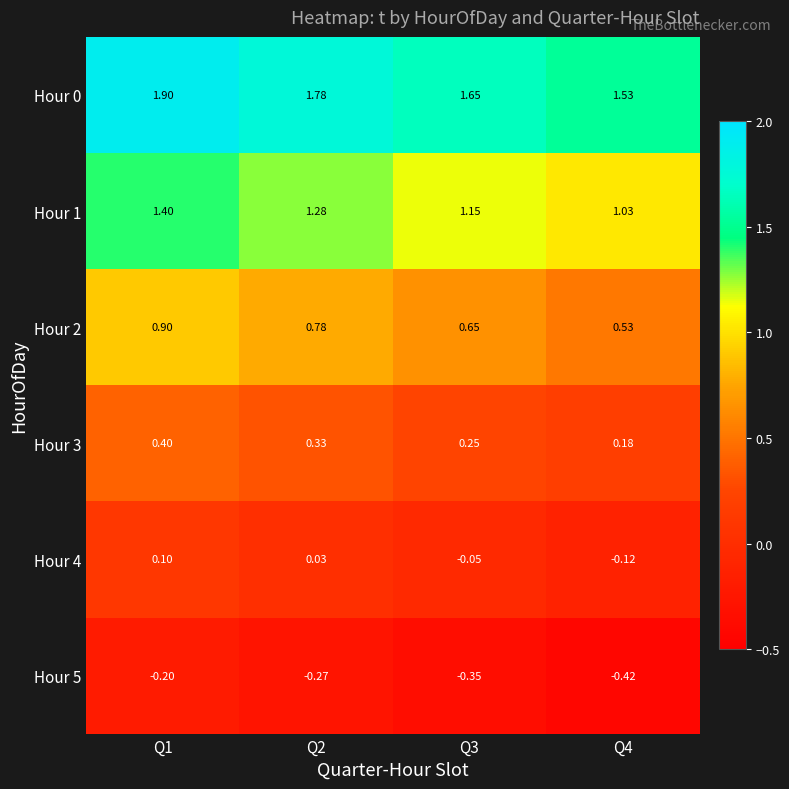

Is the value of Hour 0 at Q3 greater than the value of Hour 5 at Q2?

Yes